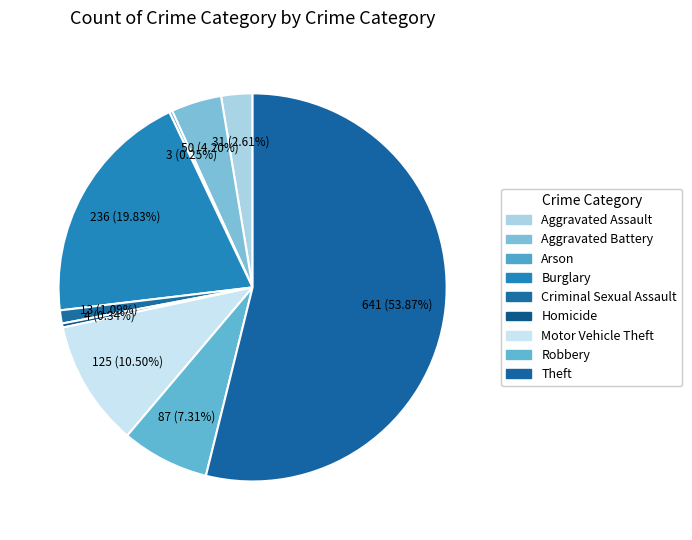

Which slice is the smallest?

Arson